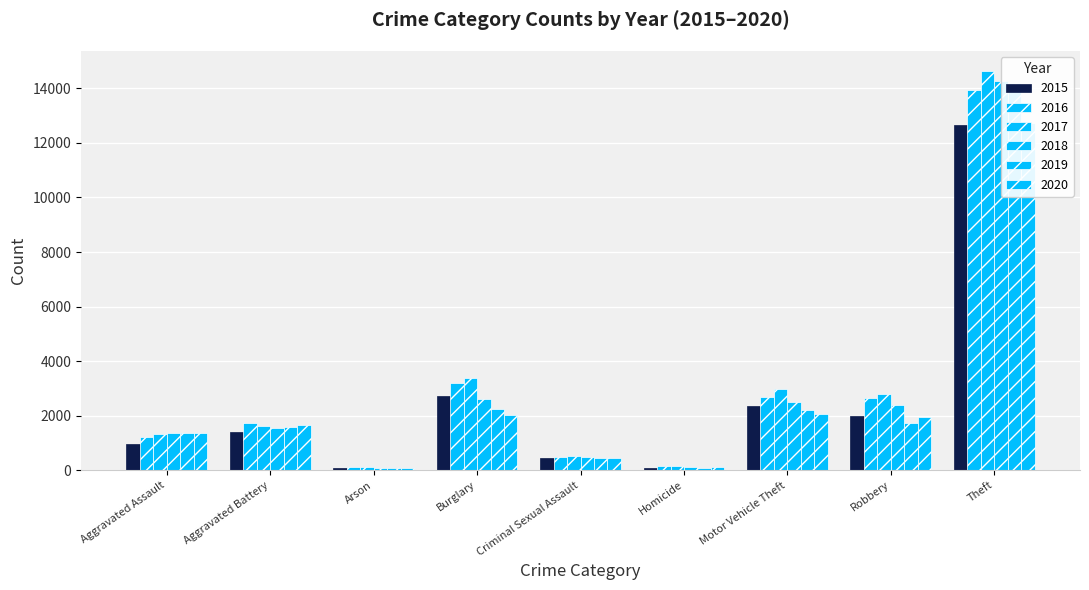

True or false: 2017 has a value of 1638 at Aggravated Battery.

True